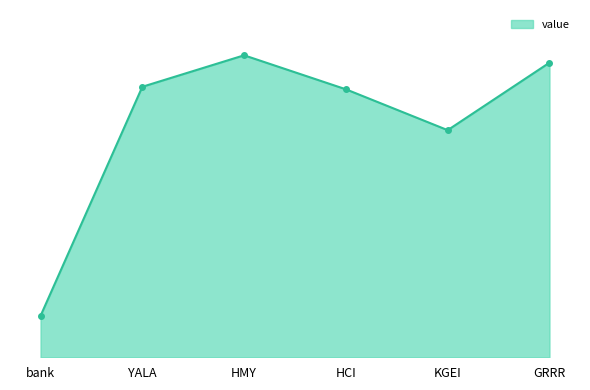

Where is the data nearest to the value 1333?

KGEI